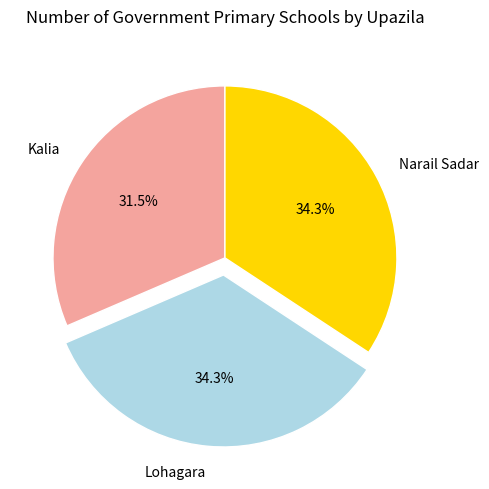

What percentage do Narail Sadar and Kalia together represent?

65.7%